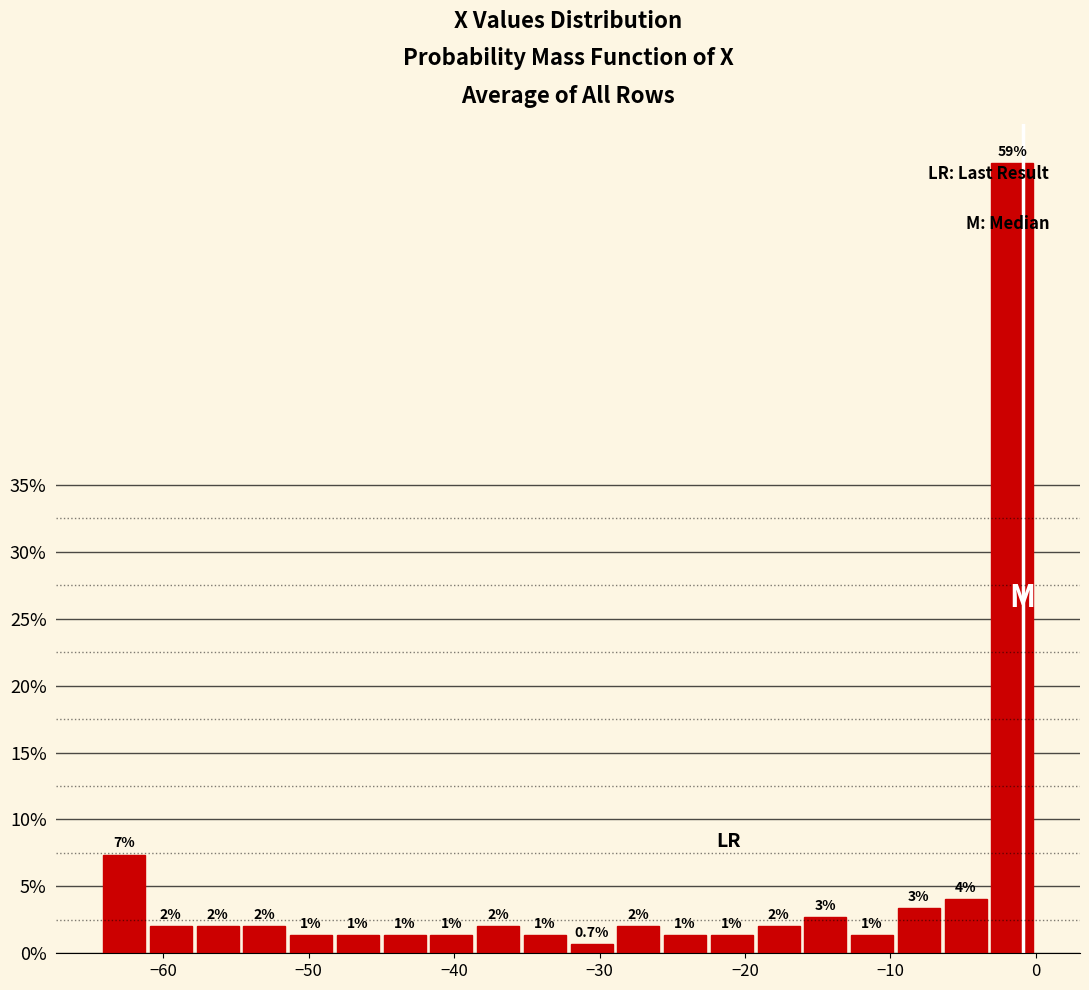

Around what value on the x-axis is the tallest bar? Give the approximate position of its centre, as read against the axis.

-2